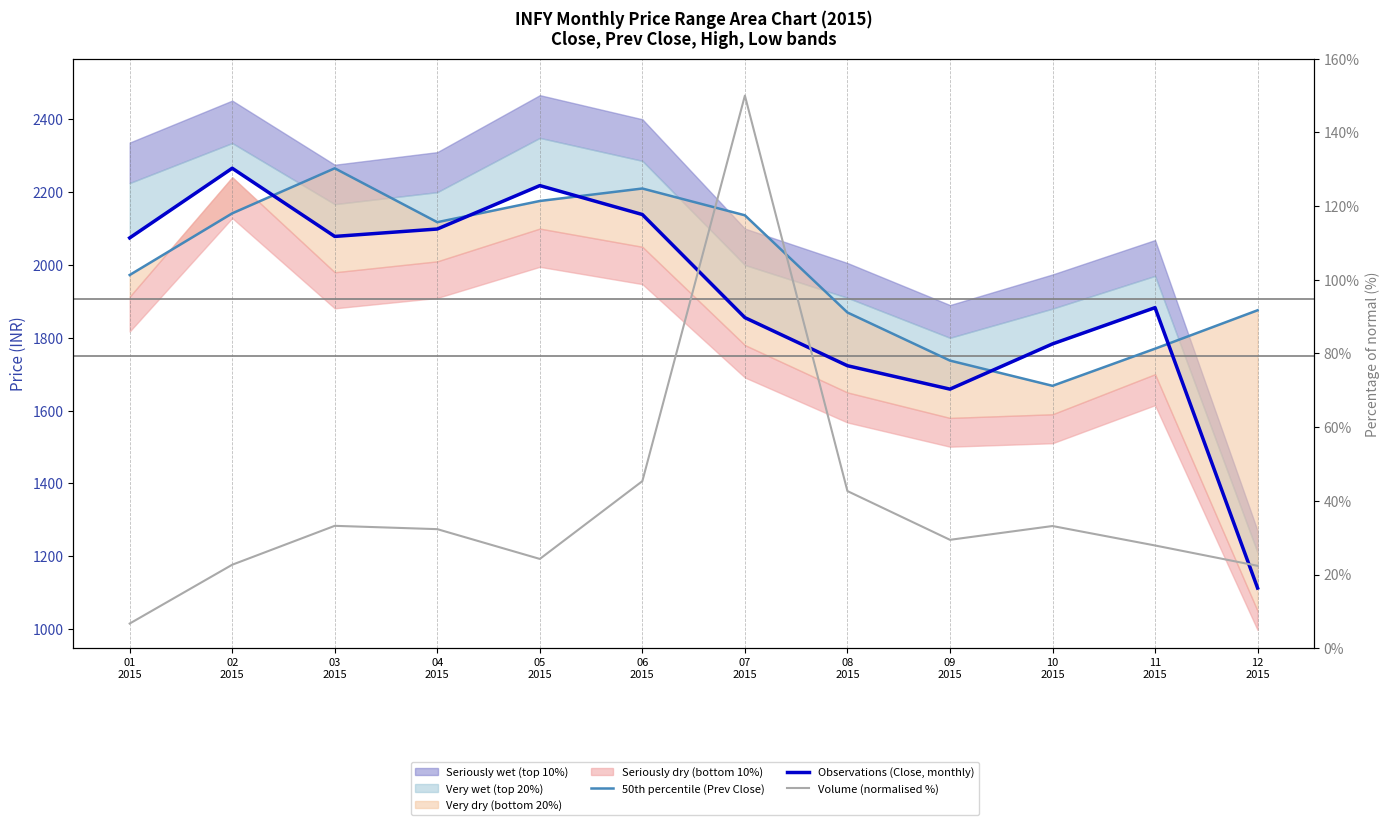

What position from the right is 05
2015?

8